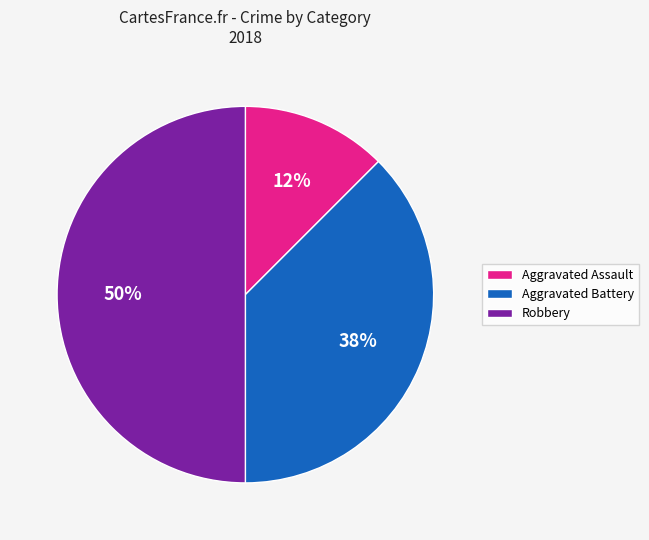

To the nearest percent, what is the average slice percentage?

33%